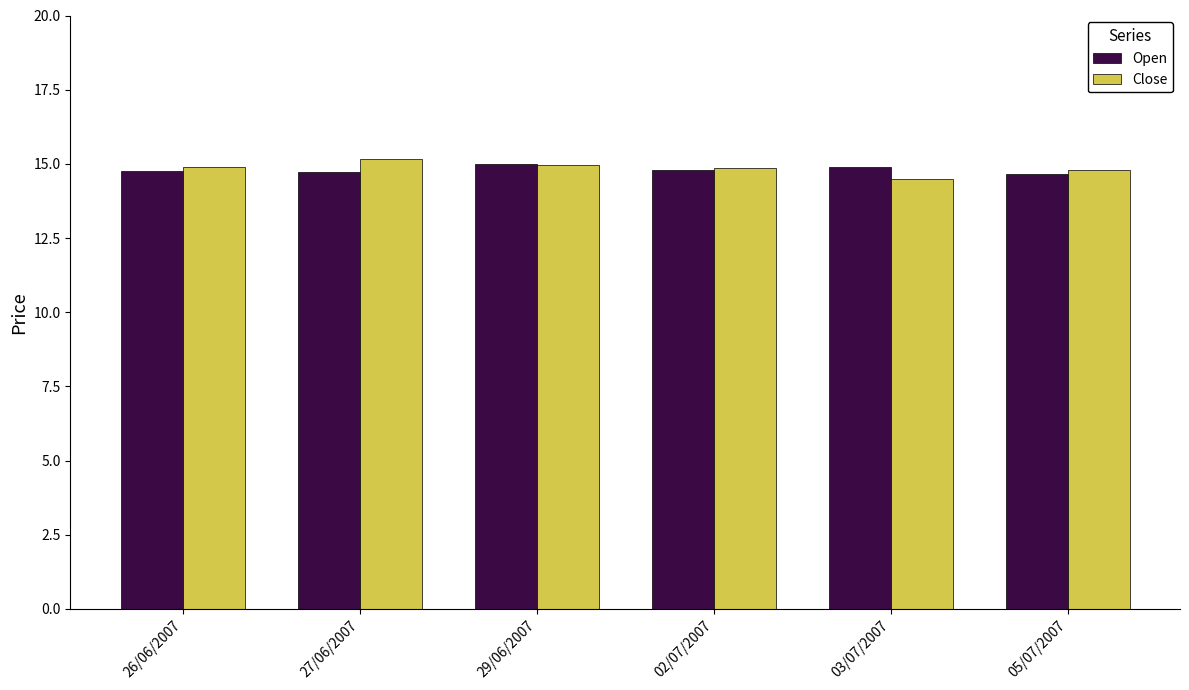

The value of Open at 02/07/2007 is 14.8. True or false?

True